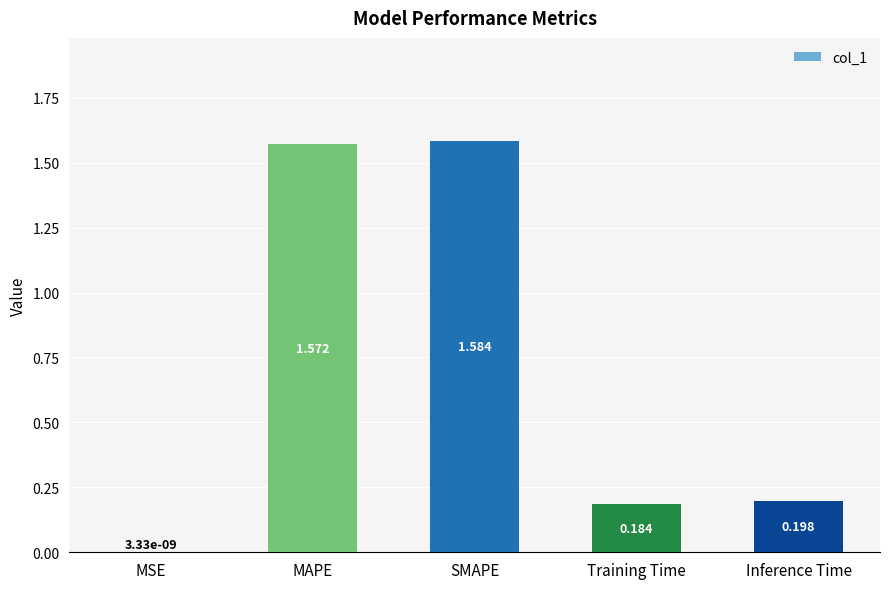

What is the sum of all values?

3.5